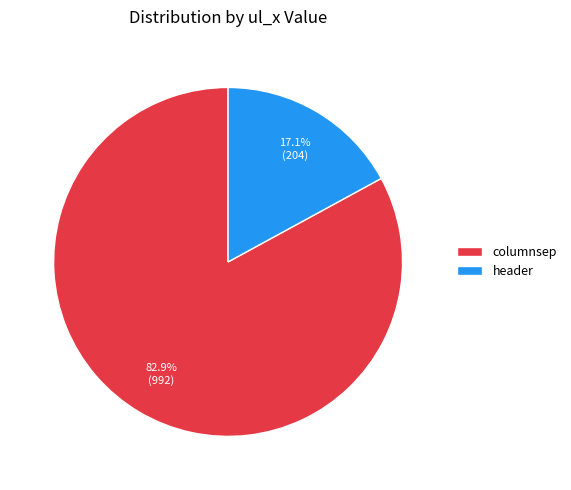

Between columnsep and header, which is larger?

columnsep